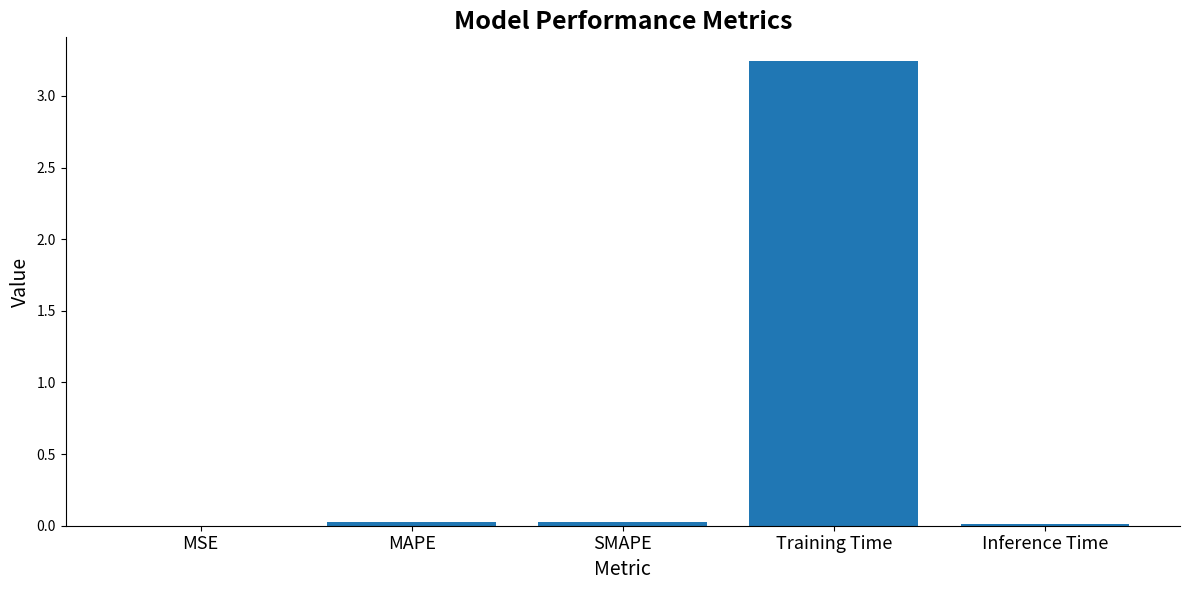

The value at Training Time is 4.3. True or false?

False